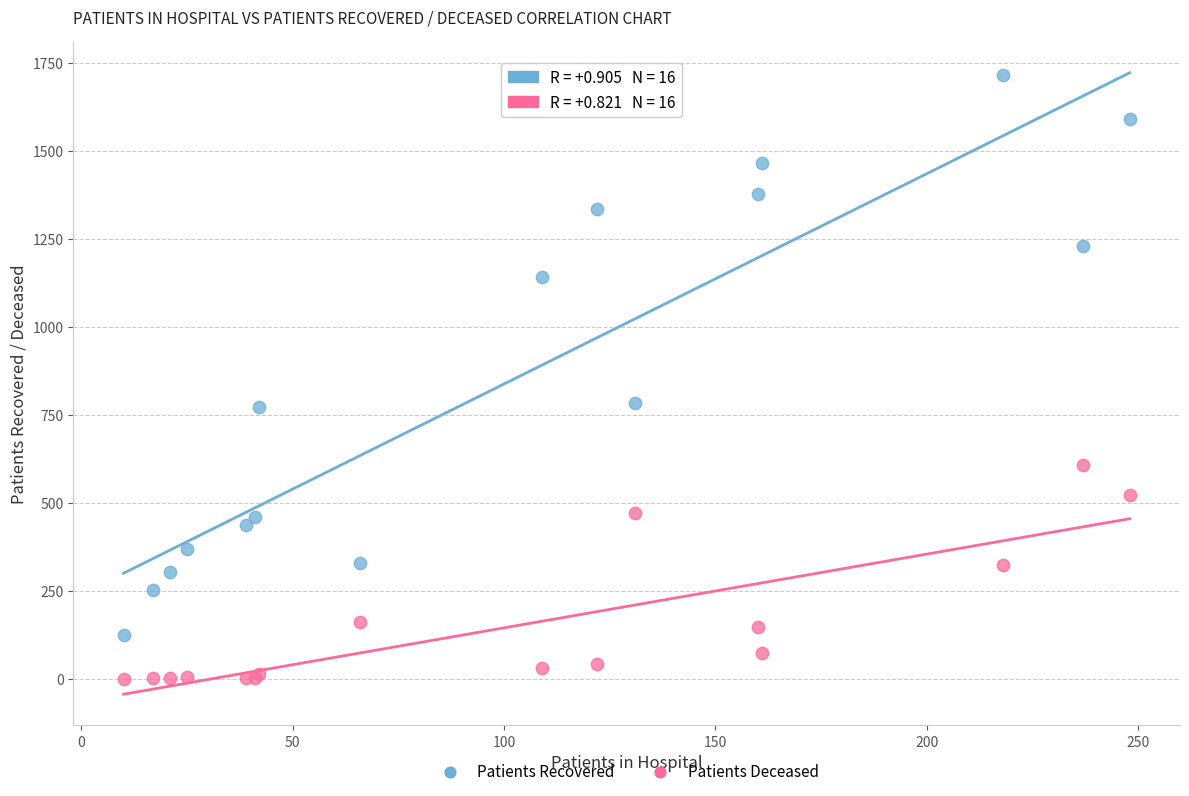

Which series reaches the maximum Y coordinate?

Patients Recovered